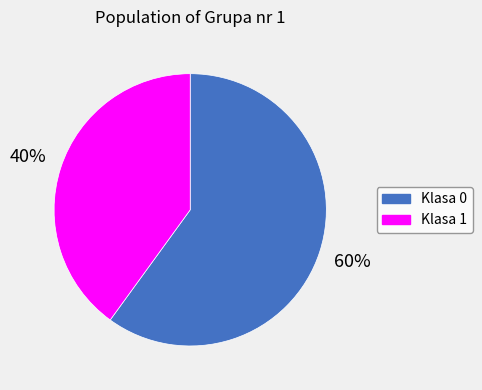

Is there a majority slice in this chart?

Yes